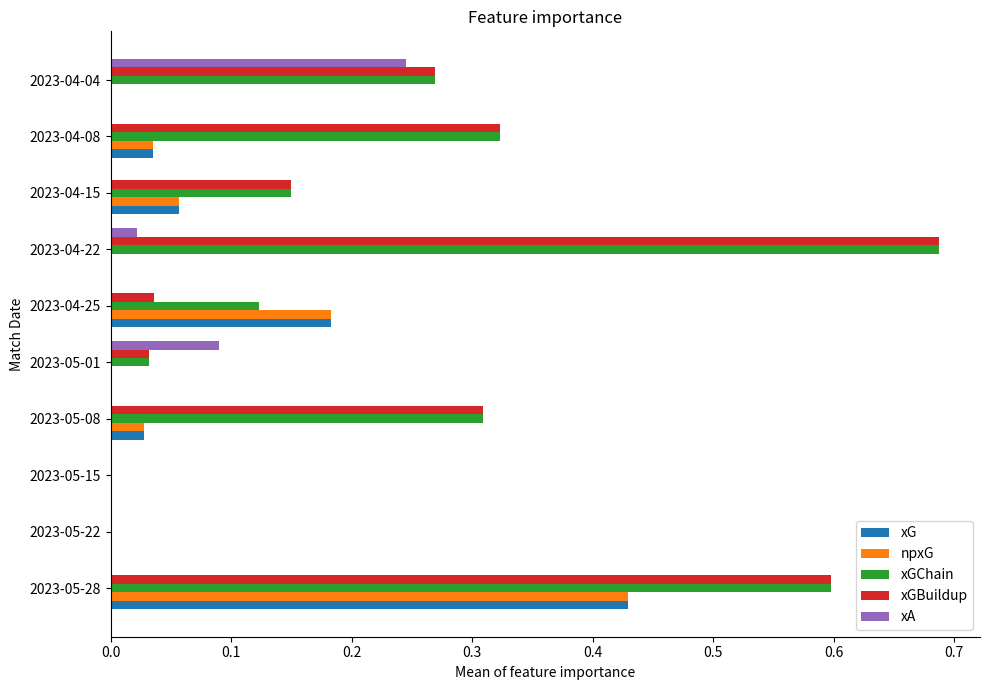

At which category is the sum across all series the highest?

2023-05-28